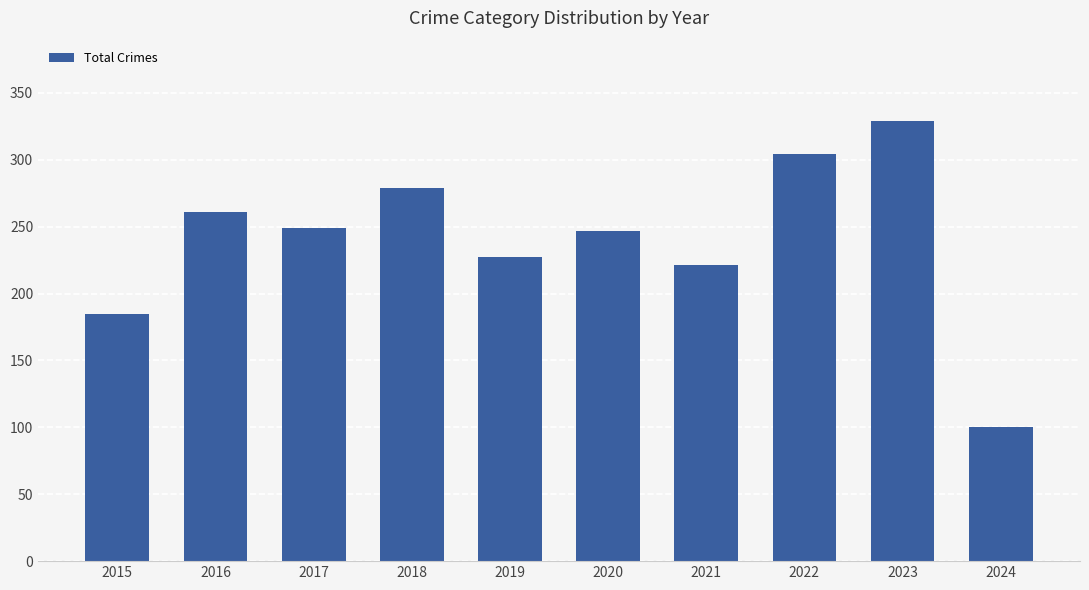

At which category does the chart reach its peak across all series?

2023